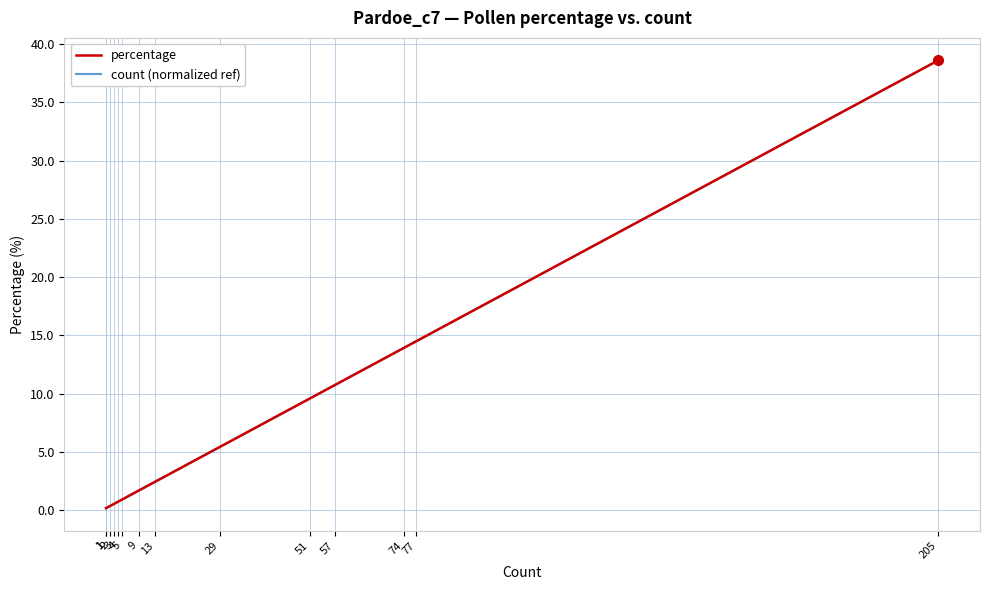

Does the chart display data point markers on the line(s)?

No